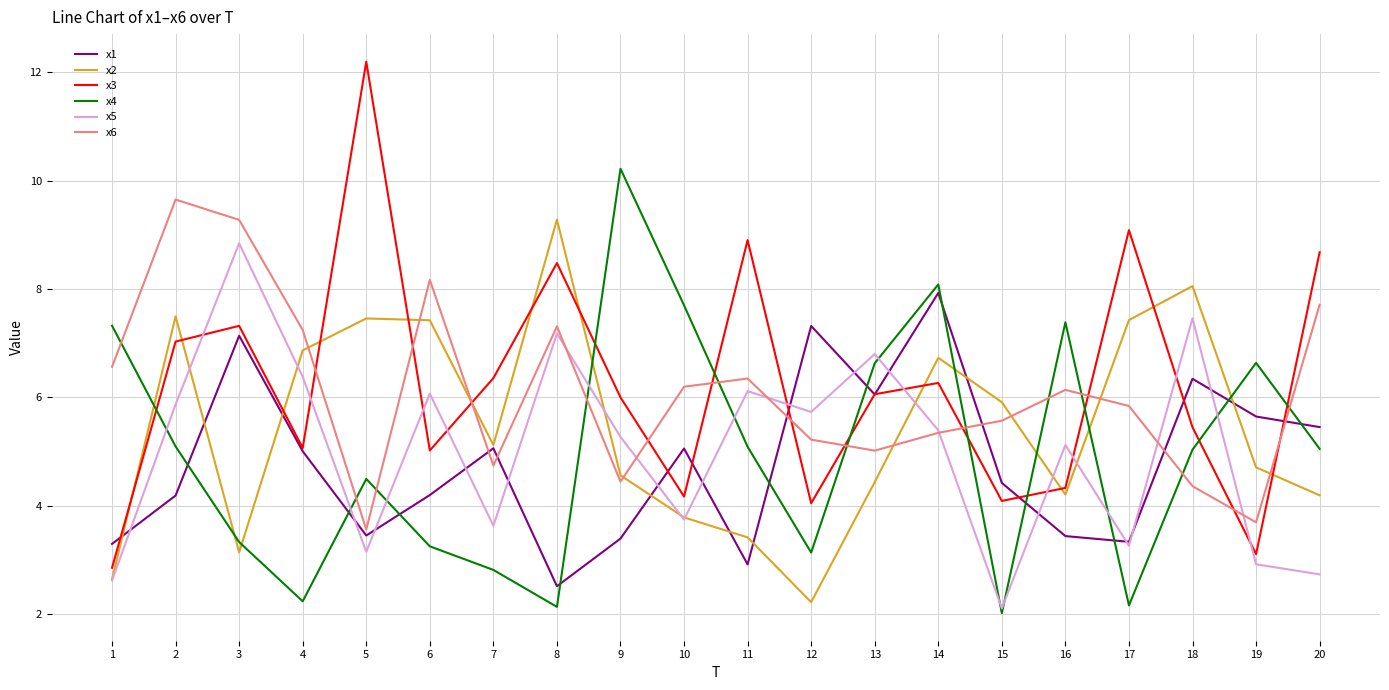

True or false: x3 has a value of 7.3 at 3.

True